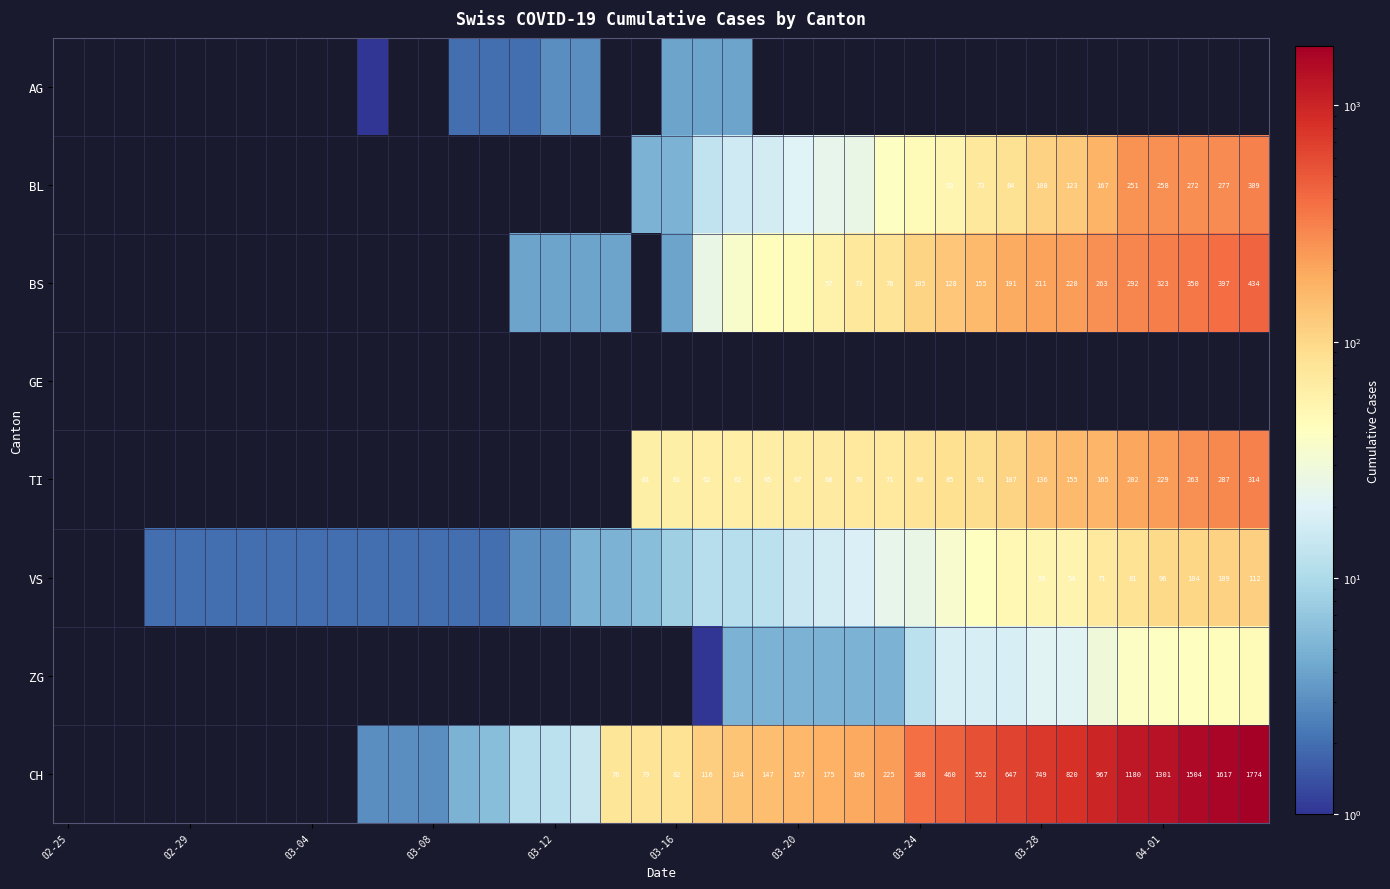

Which series has the widest spread of values?

CH